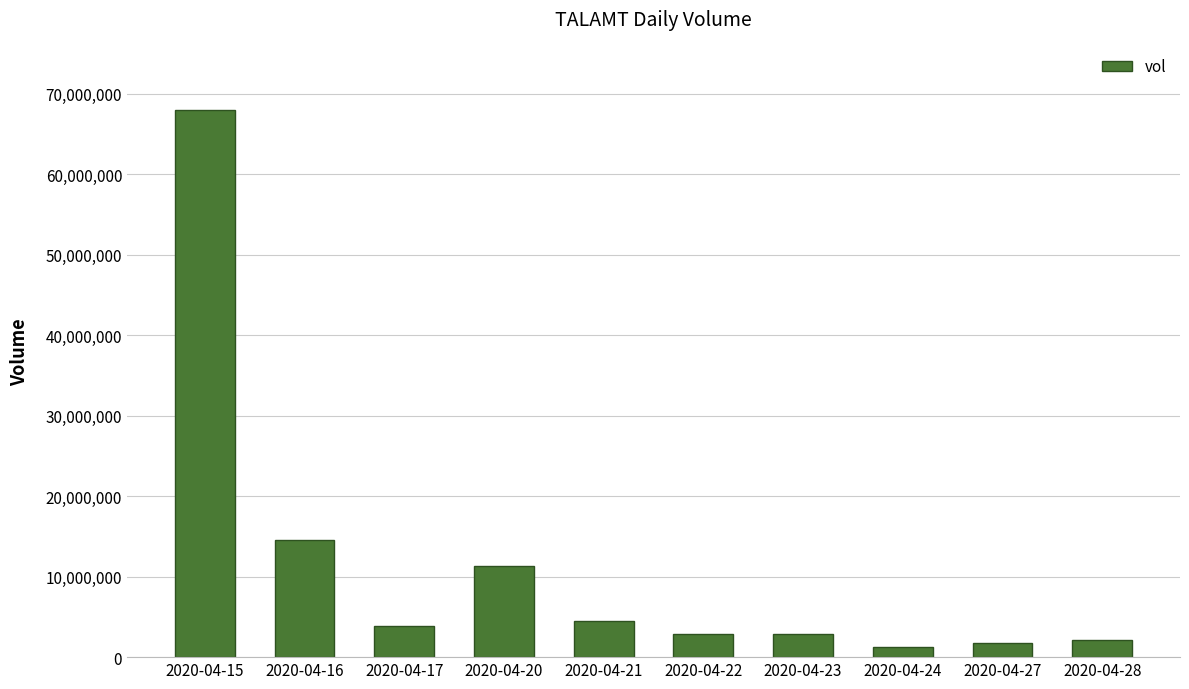

At which label does the data first exceed 3861500?

2020-04-15